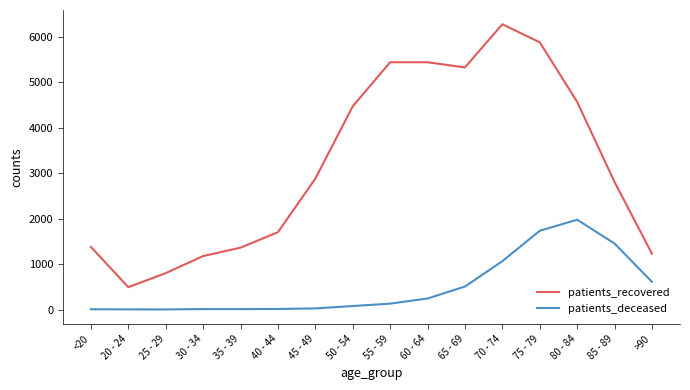

What are all the series names shown in the legend?

patients_recovered, patients_deceased